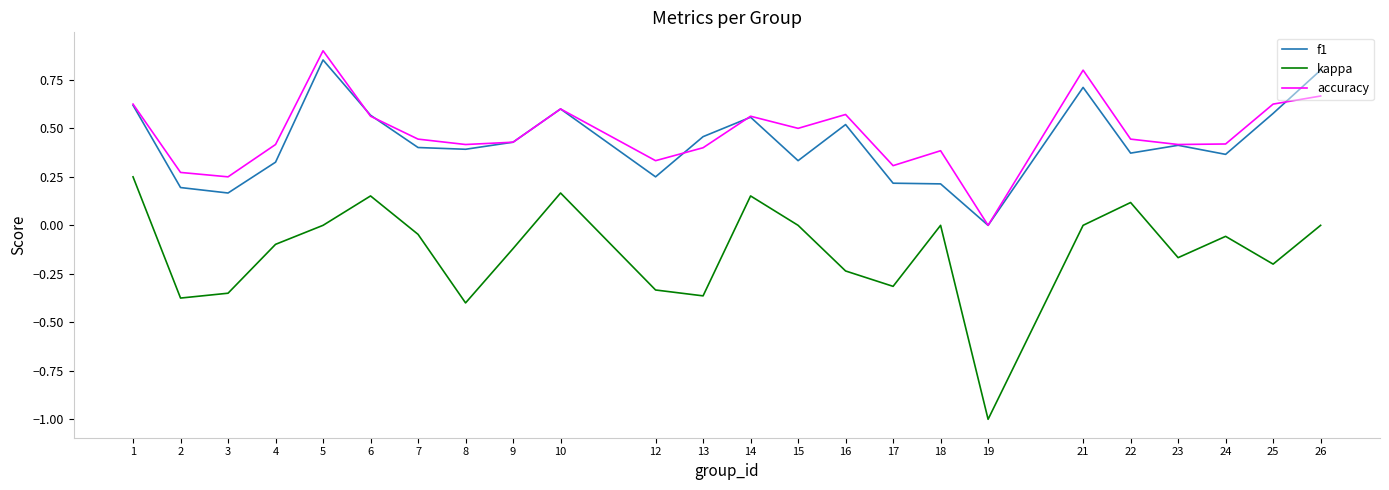

At 8, list the series in order from largest to smallest.

accuracy, f1, kappa